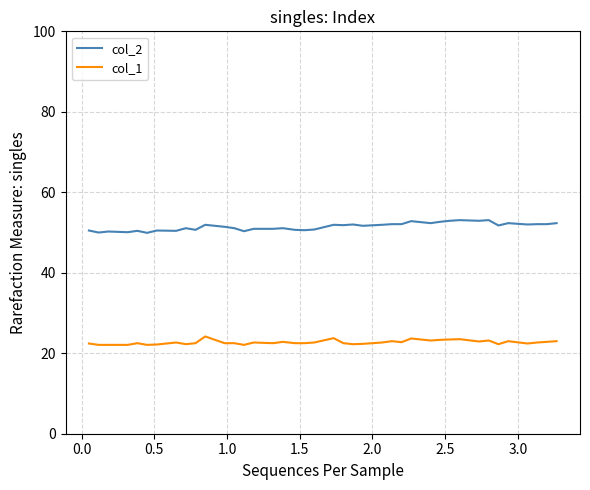

List the series in order of their overall mean, lowest first.

col_1, col_2